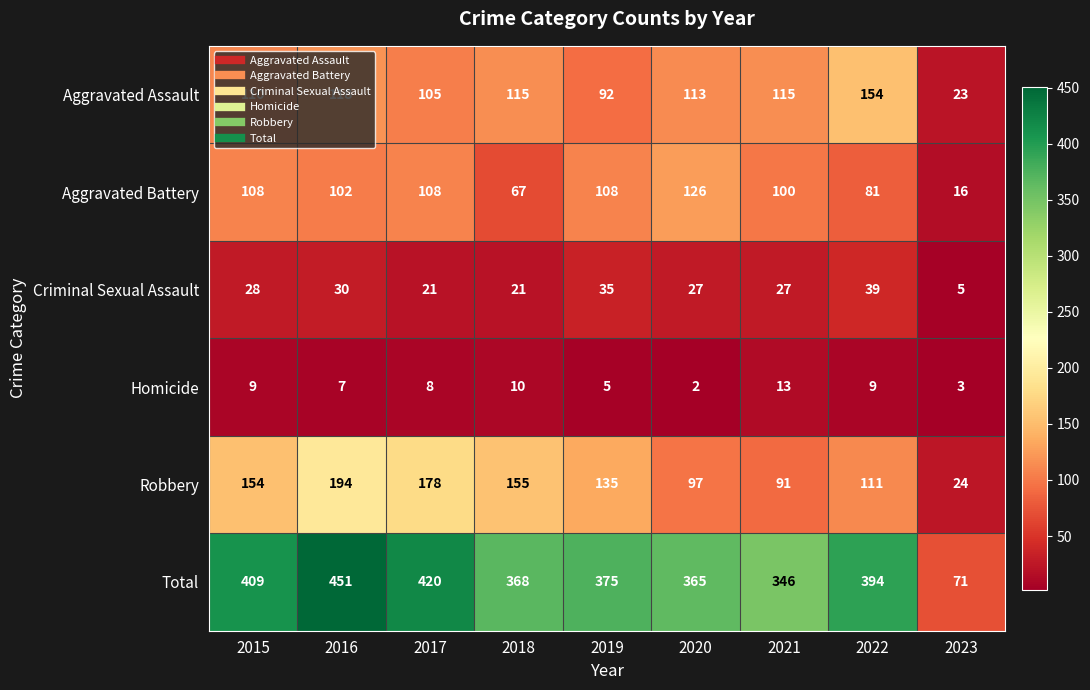

What is the sum of all Robbery values?

1139